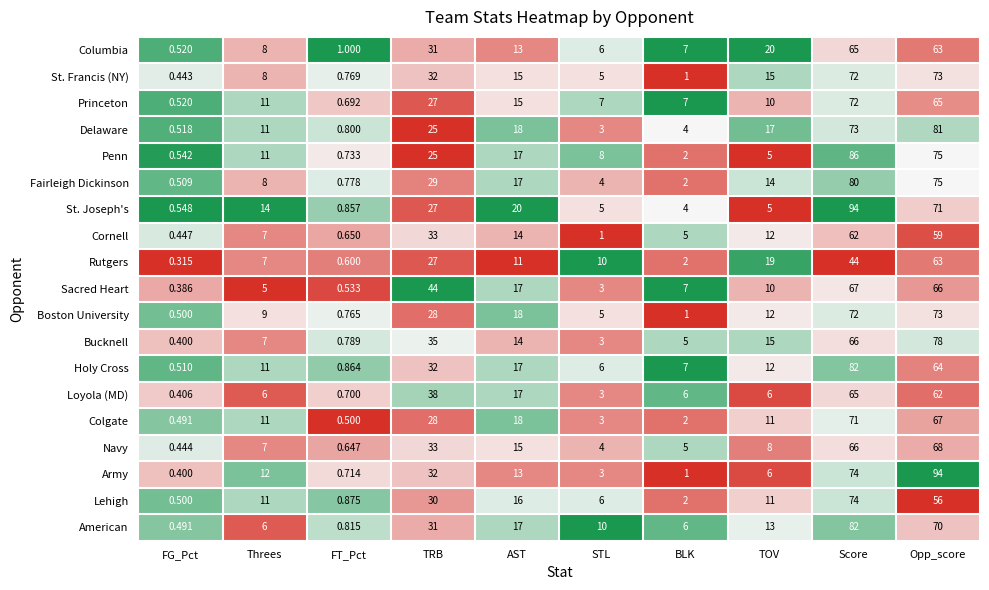

Is the value of Boston University at Opp_score greater than the value of Princeton at FT_Pct?

Yes